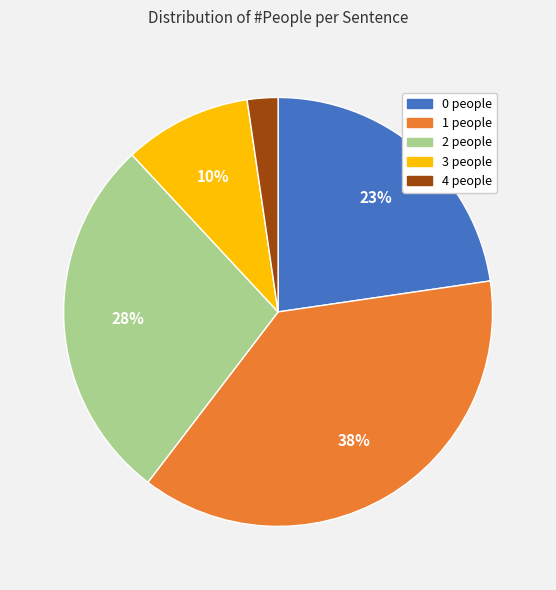

Rank the categories by value from lowest to highest.

4, 3, 0, 2, 1